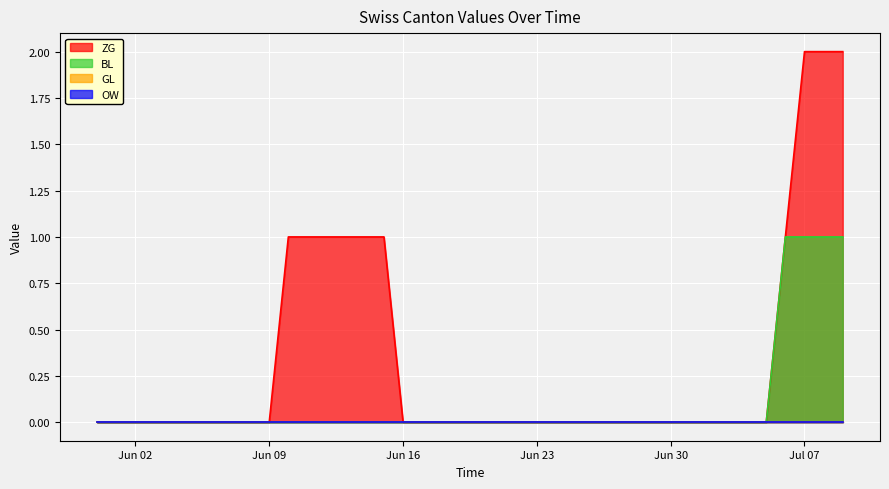

Does the chart display data point markers on the line(s)?

No